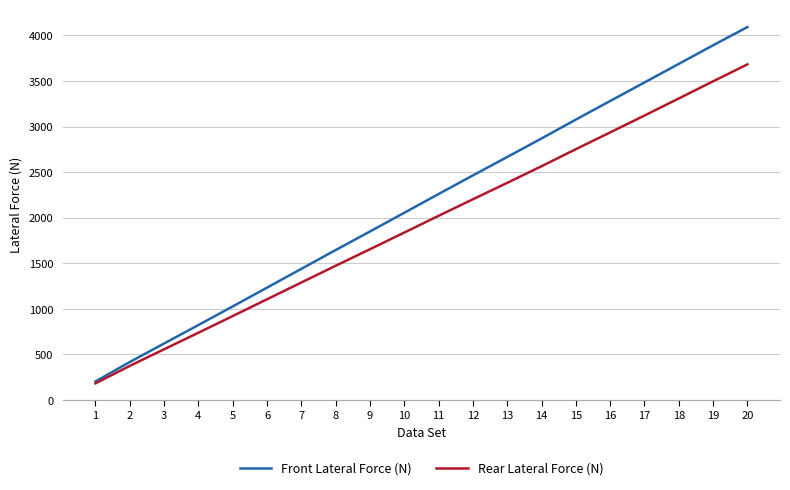

What is the difference between the Front Lateral Force (N) values at 17 and 7?

2045.1